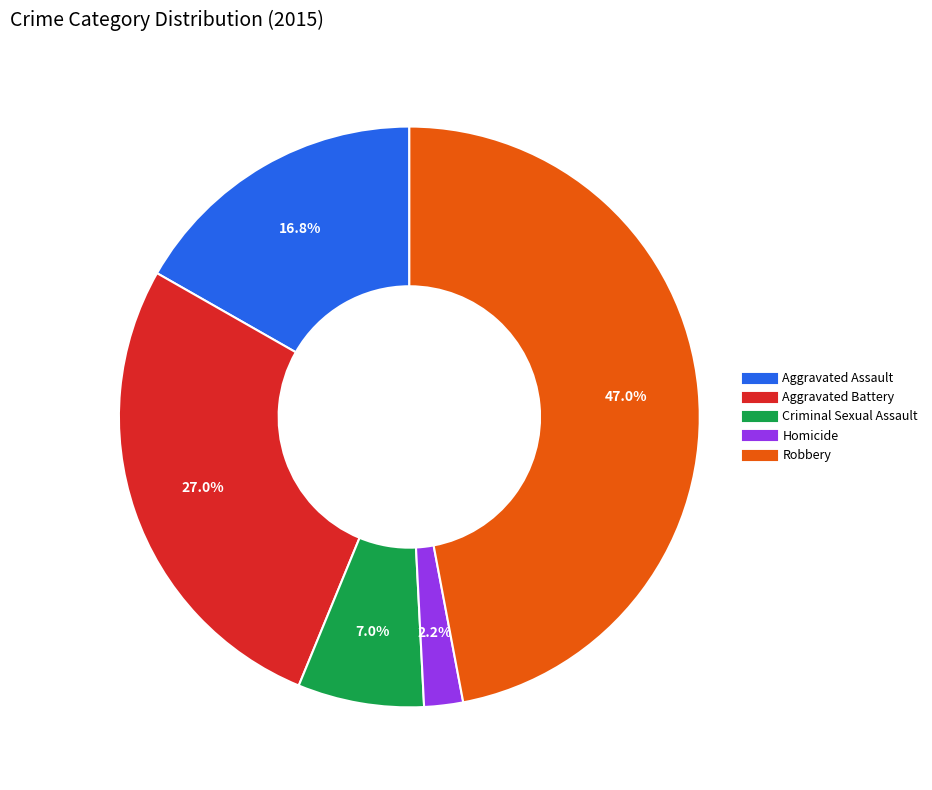

To the nearest percent, what is the combined percentage of Criminal Sexual Assault and Aggravated Assault?

24%